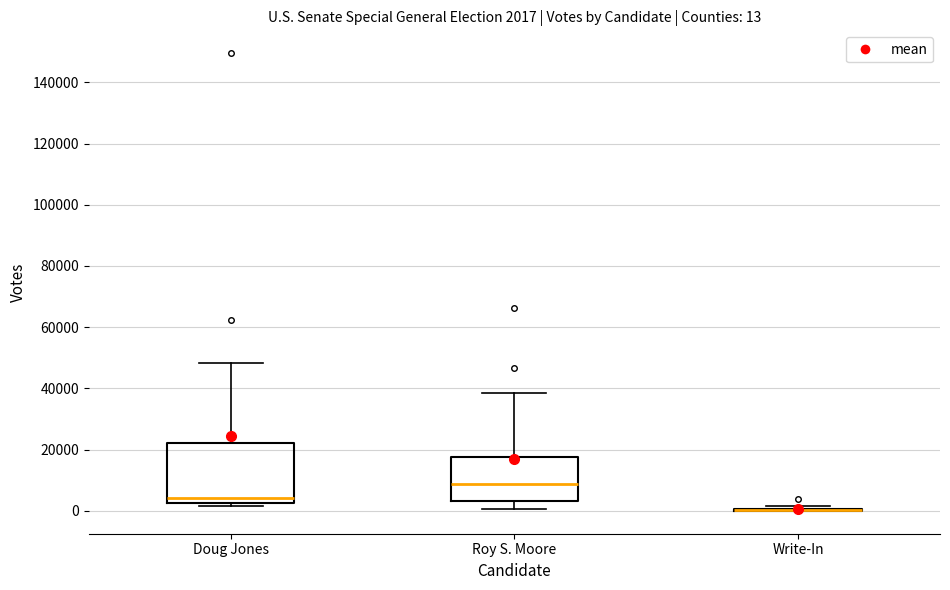

Which box is the tallest, from its lower edge to its upper edge?

Doug Jones